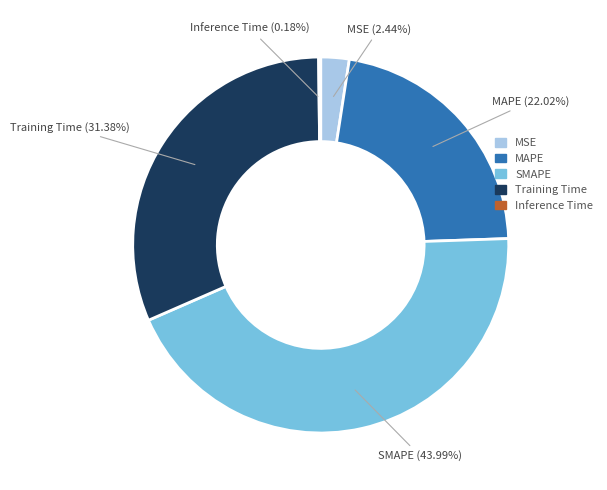

Does any single category account for the majority?

No